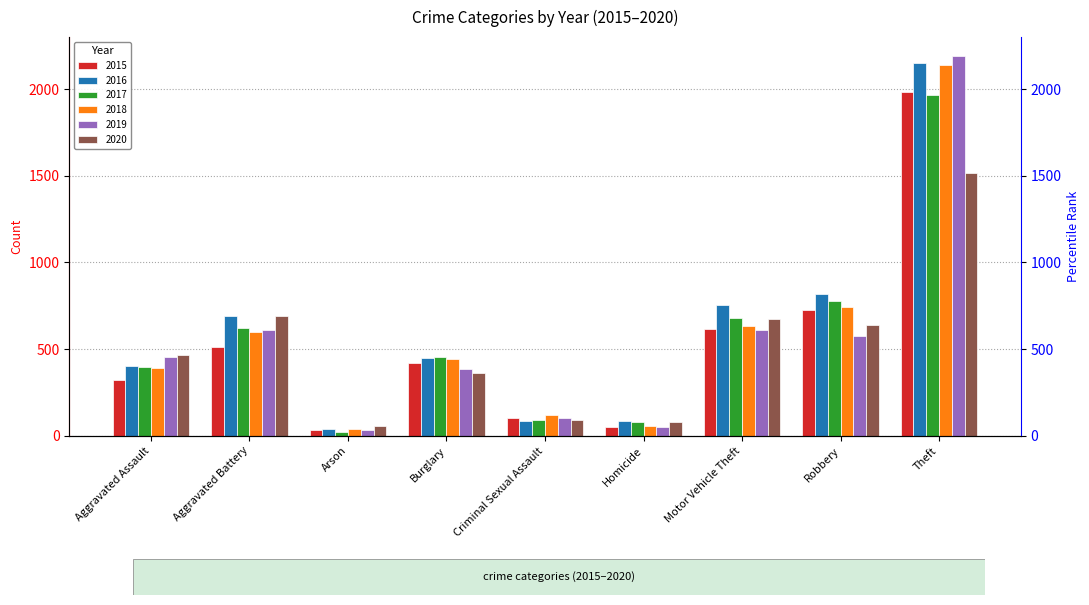

How many data points in 2016 are less than 451?

4